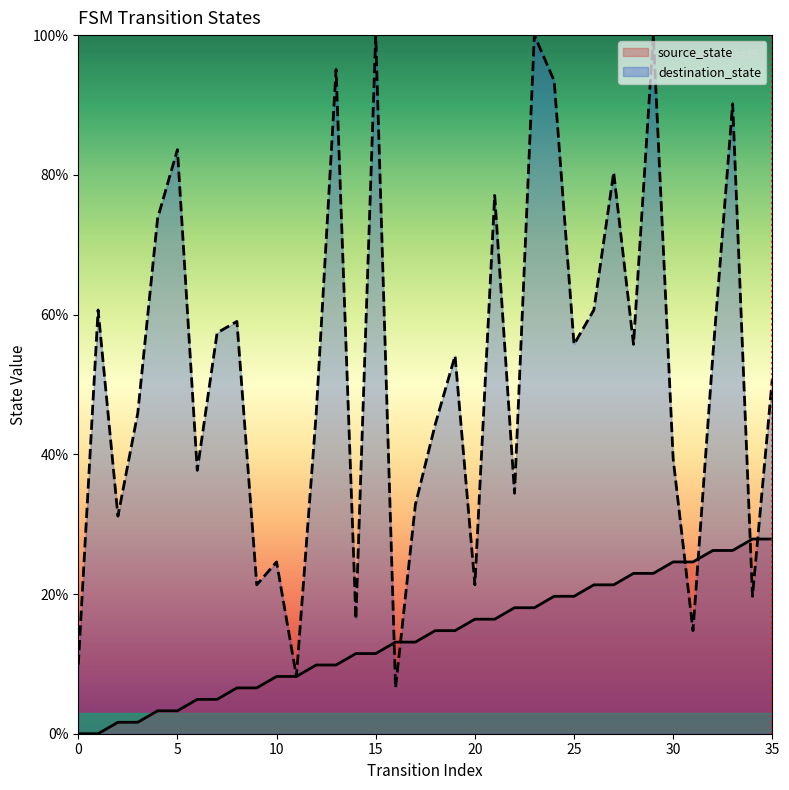

What is the difference between the maximum and minimum values in the destination_state series?

93.4